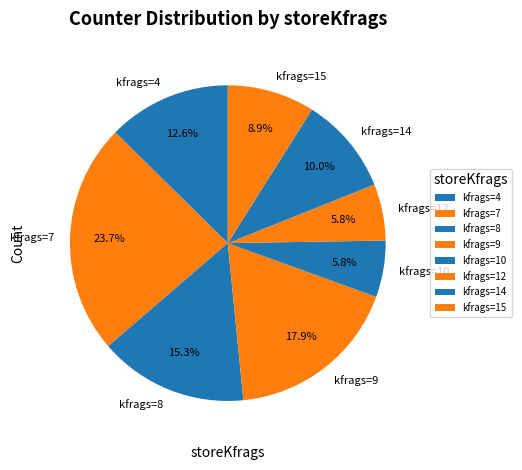

How many segments does this pie chart have?

8